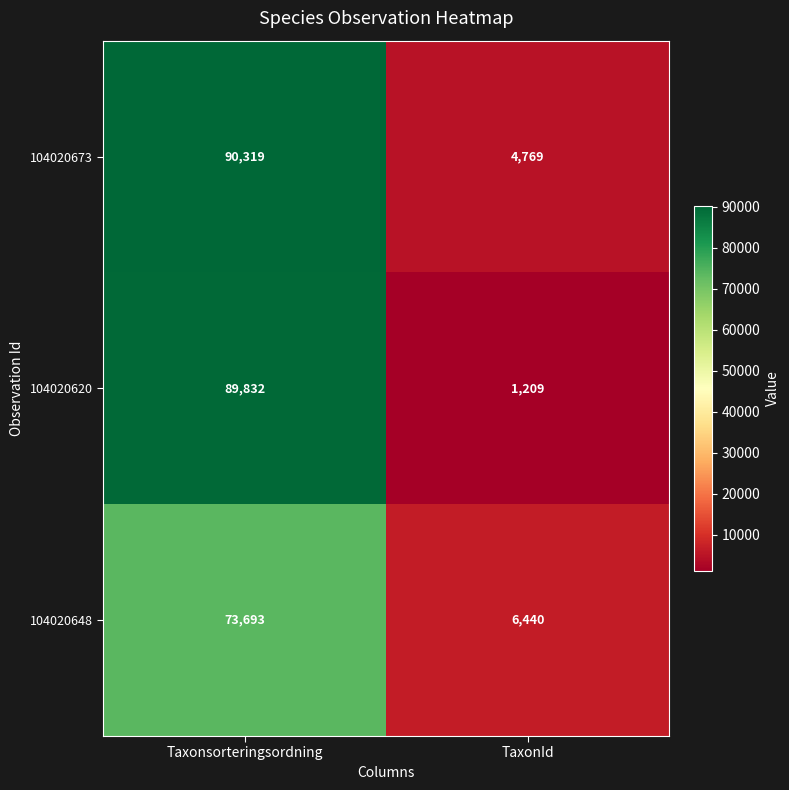

What is the total value across all series at Taxonsorteringsordning?

253844